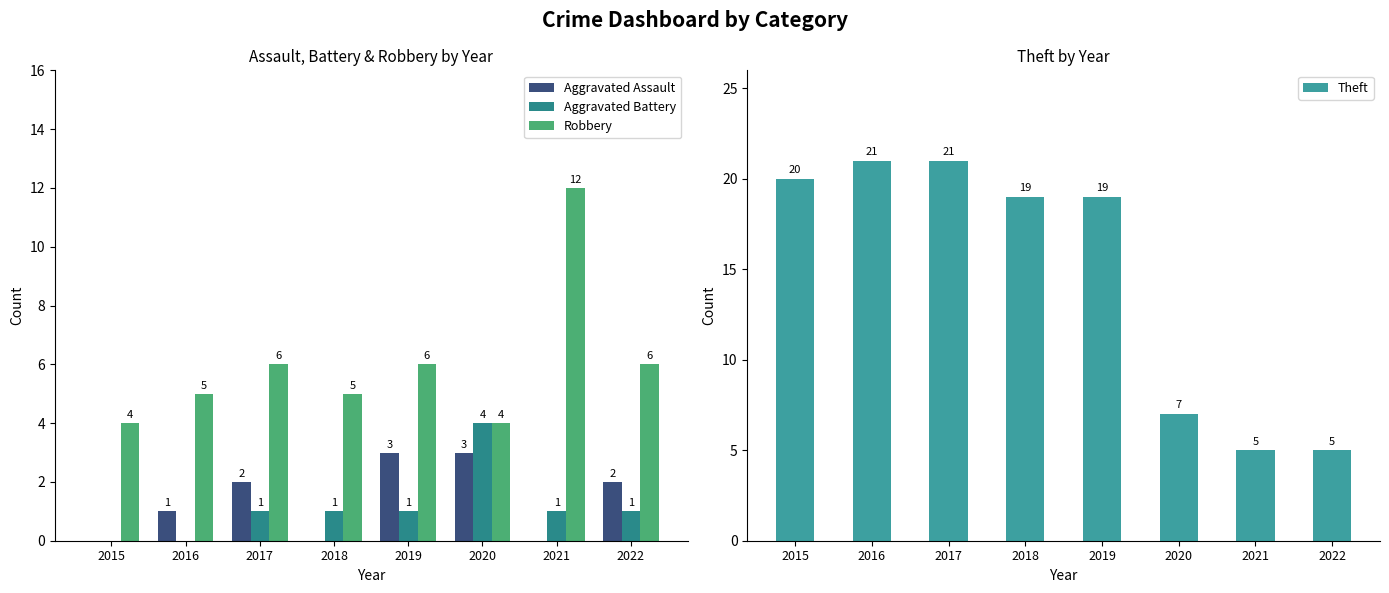

What are all the series names shown in the legend?

Aggravated Assault, Aggravated Battery, Robbery, Theft